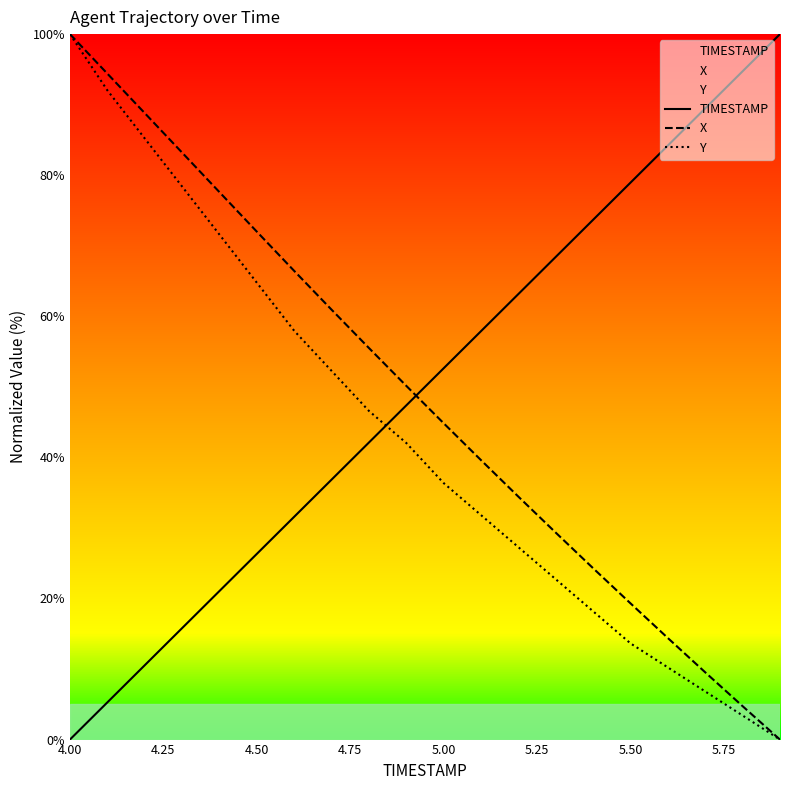

What is the difference between the maximum and minimum values in the X series?

100.0